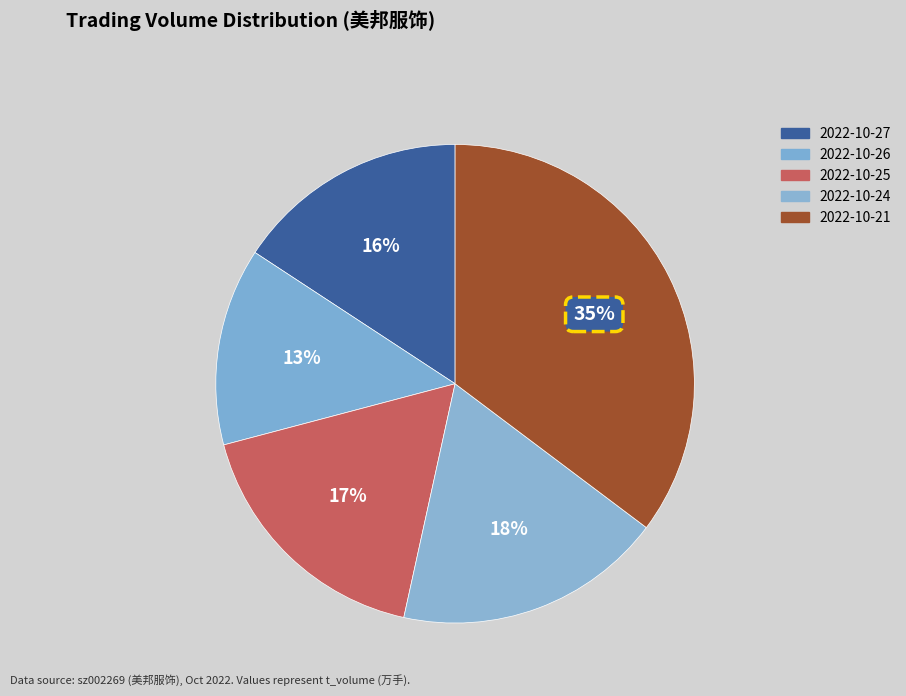

Is 2022-10-24 the majority of the pie?

No